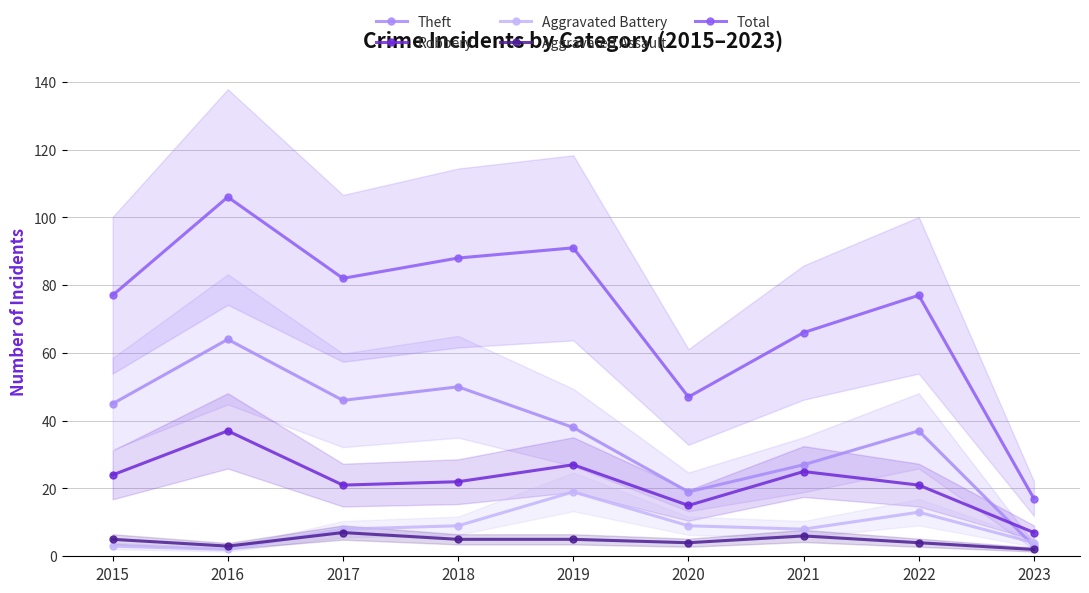

At which label does Theft first exceed 38?

2015